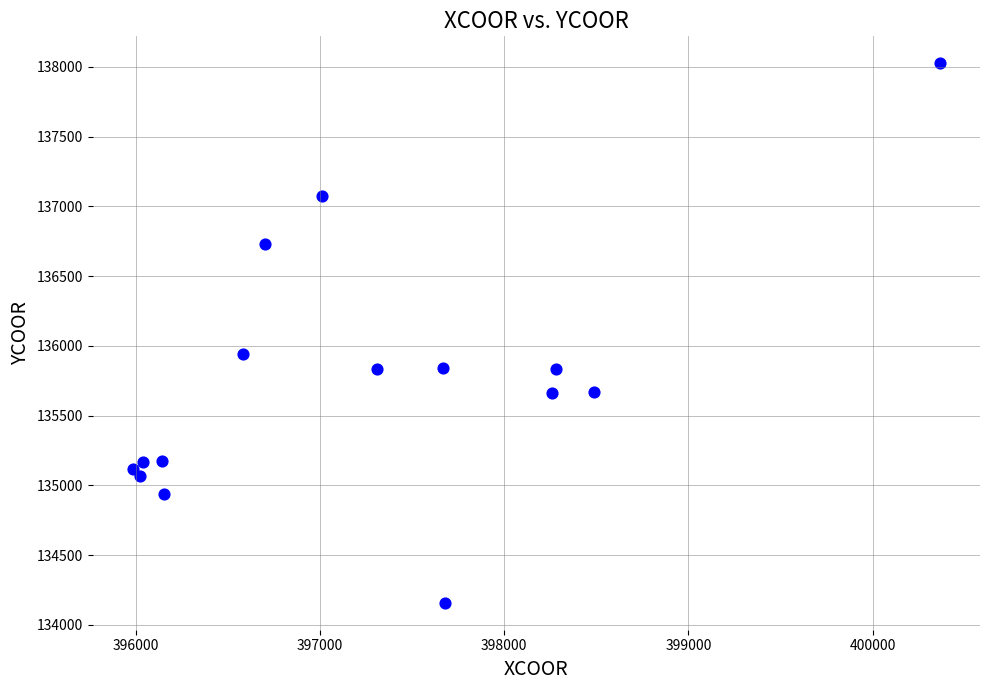

What is the range of X values (max minus min)?

4379